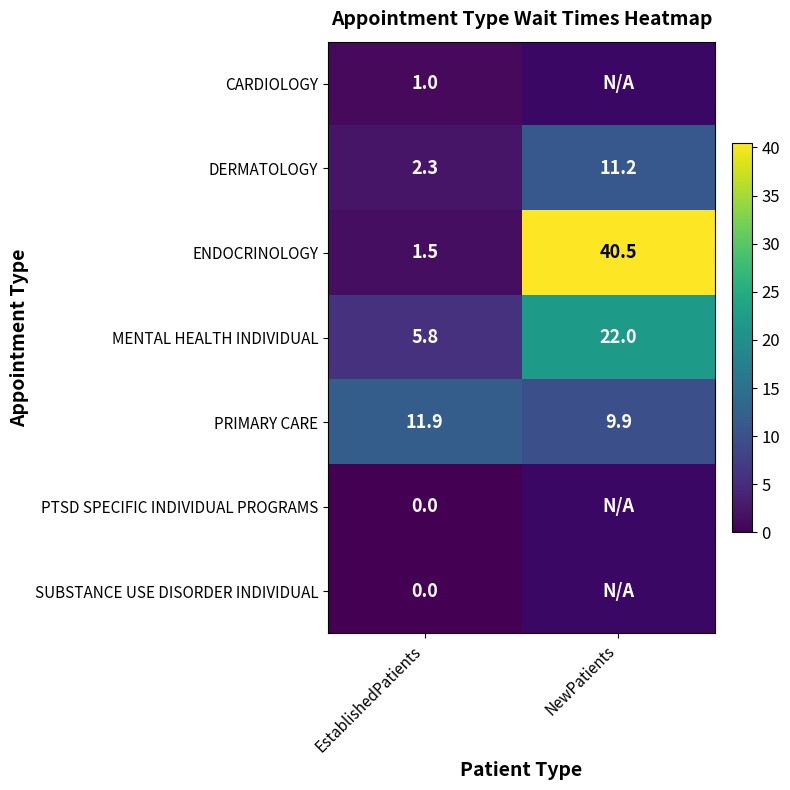

What is the total value across all series at EstablishedPatients?

22.5